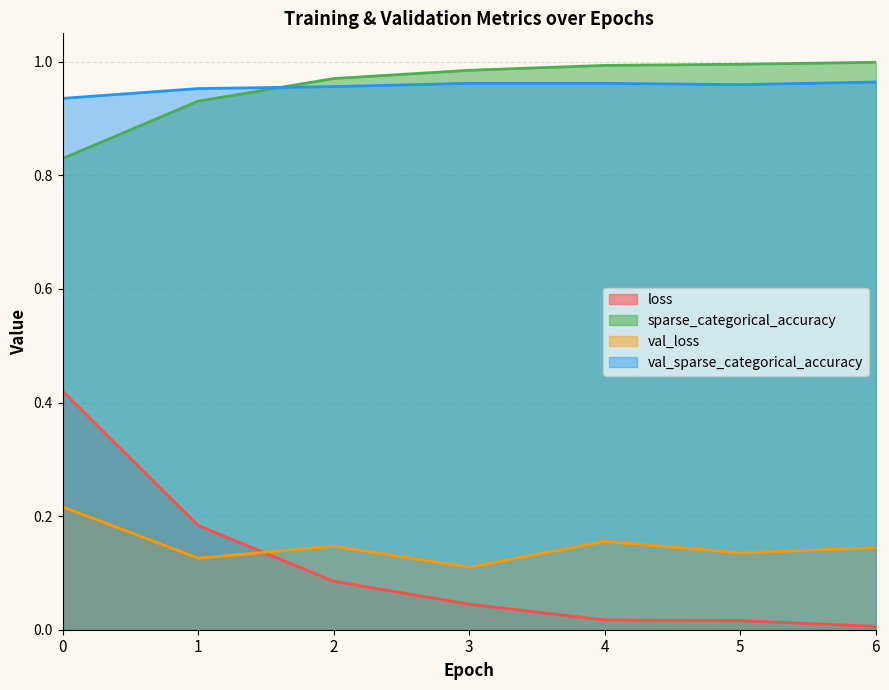

Rank the categories by loss value from highest to lowest.

0, 1, 2, 3, 4, 5, 6